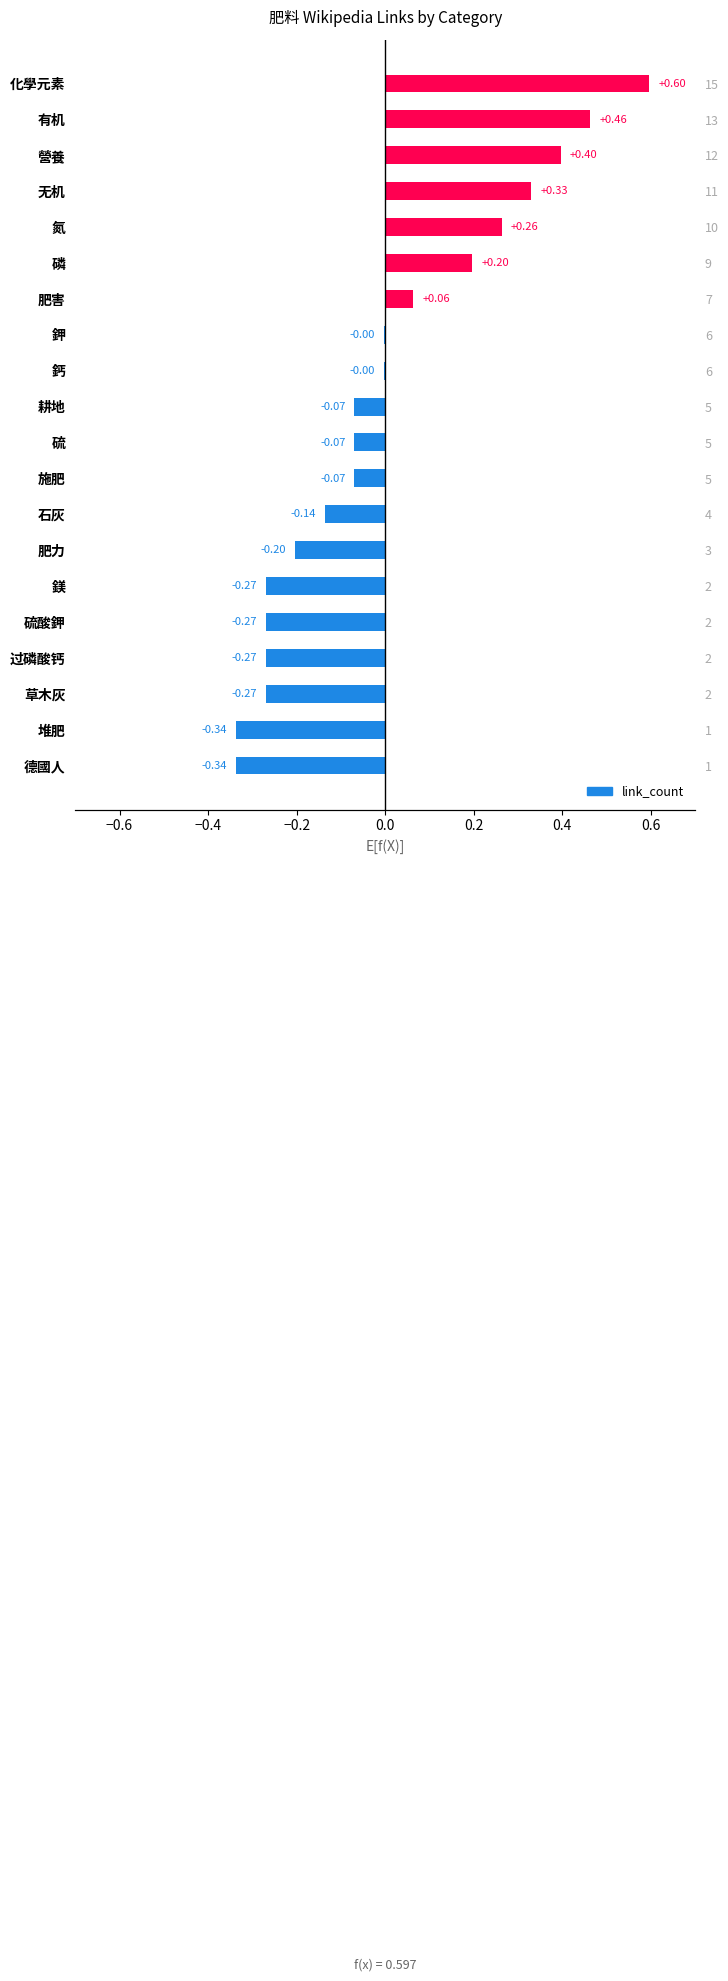

What is the change in value from 无机 to 鈣?

-0.3